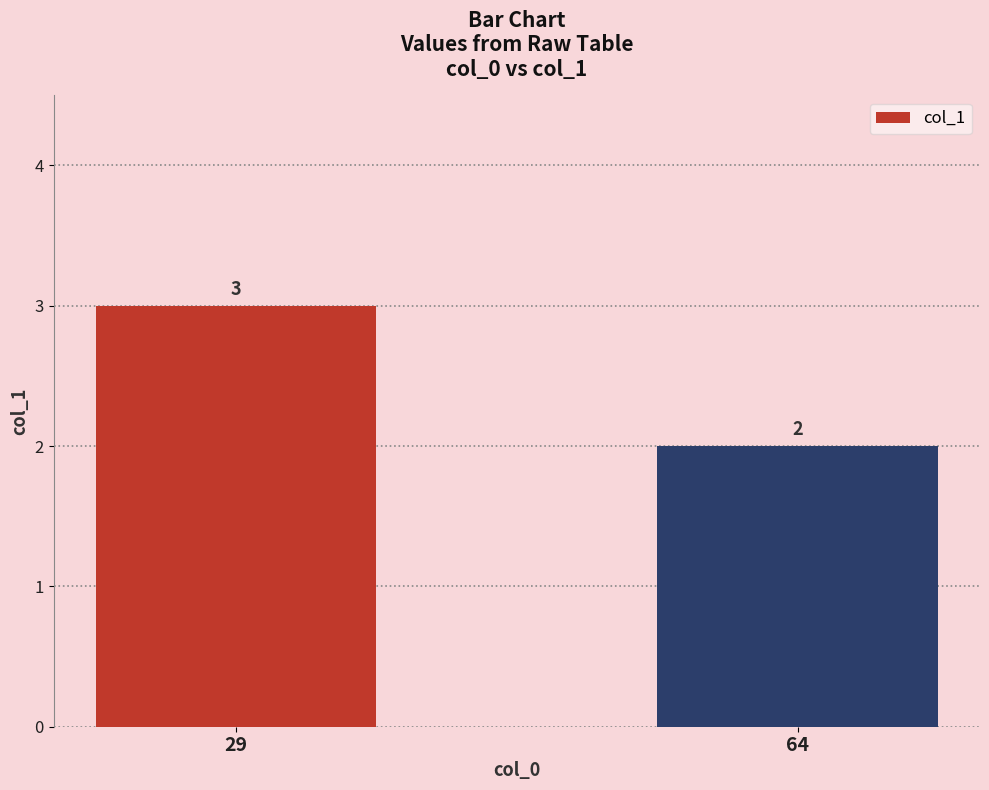

Rank the categories by value from highest to lowest.

29, 64